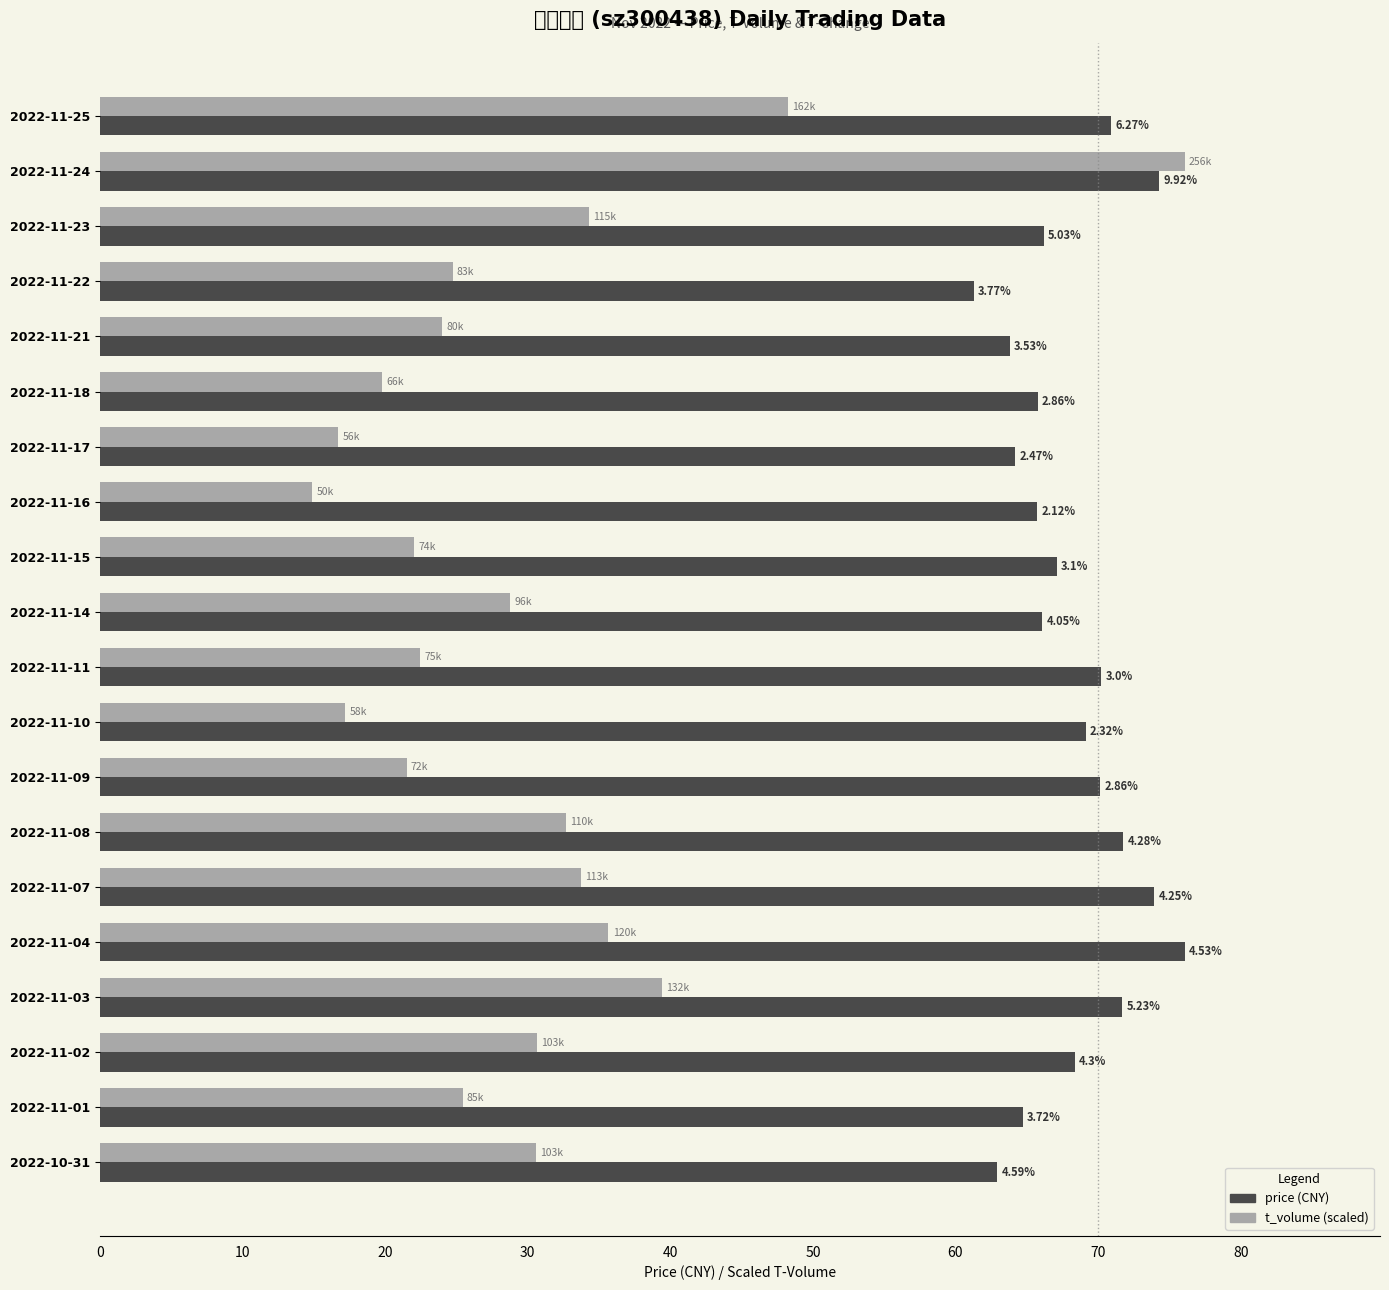

True or false: t_volume (scaled) has a value of 21.5 at 2022-11-09.

True